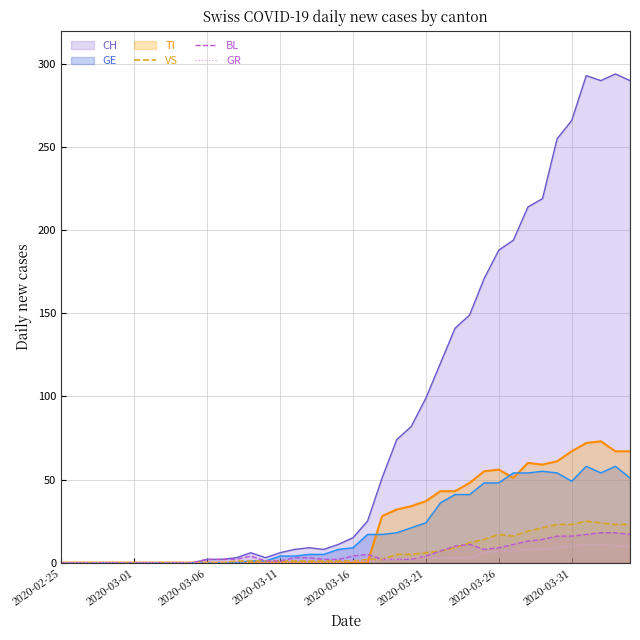

What is the maximum value shown in the chart?

294